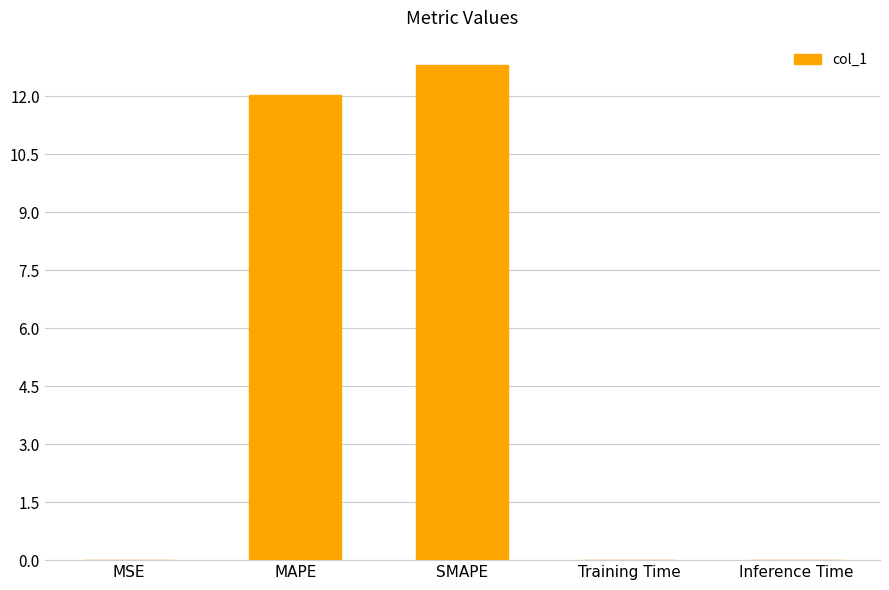

What is the greatest value displayed?

12.8